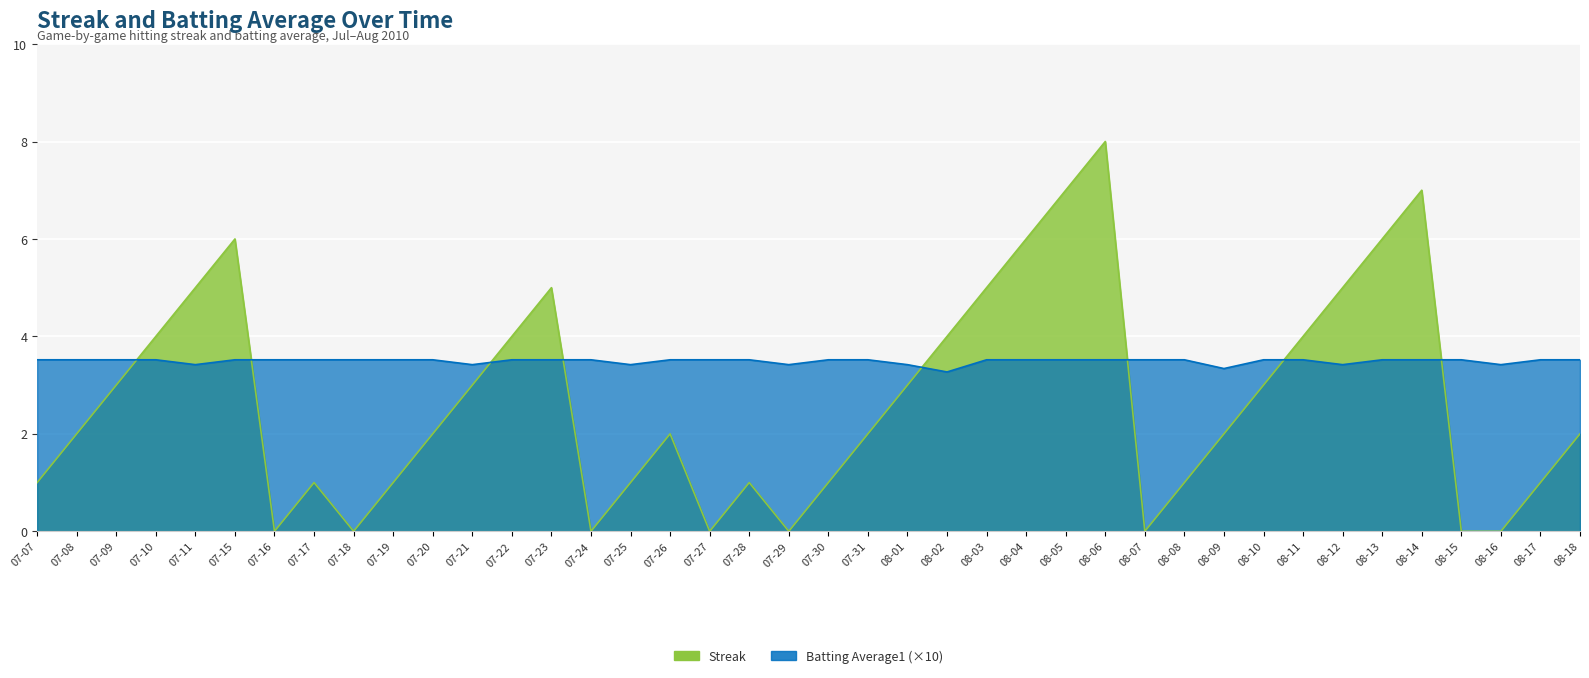

How many lines are shown in the chart?

2